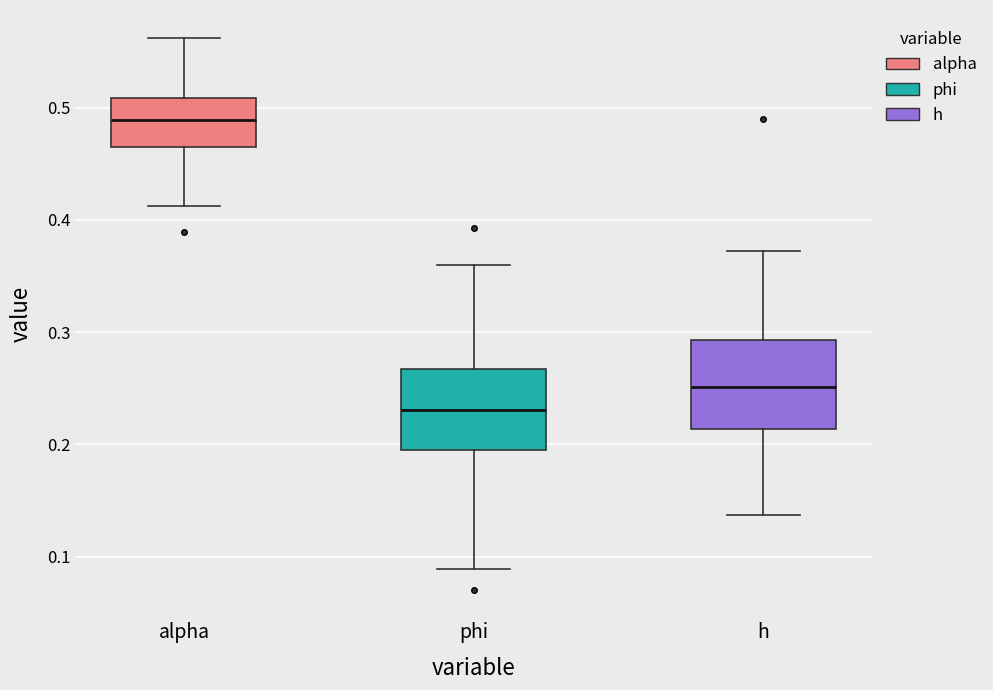

Reading left to right, transcribe this box plot: for each box, give where its median line is, the range the box spans, and where its two whiskers end, as read against the y-axis. The values are not printed on the chart, so give them approximately, as read against the axis.

alpha: median 0.49, box 0.47 to 0.51, whiskers 0.41 to 0.56
phi: median 0.23, box 0.20 to 0.27, whiskers 0.09 to 0.36
h: median 0.25, box 0.21 to 0.29, whiskers 0.14 to 0.37